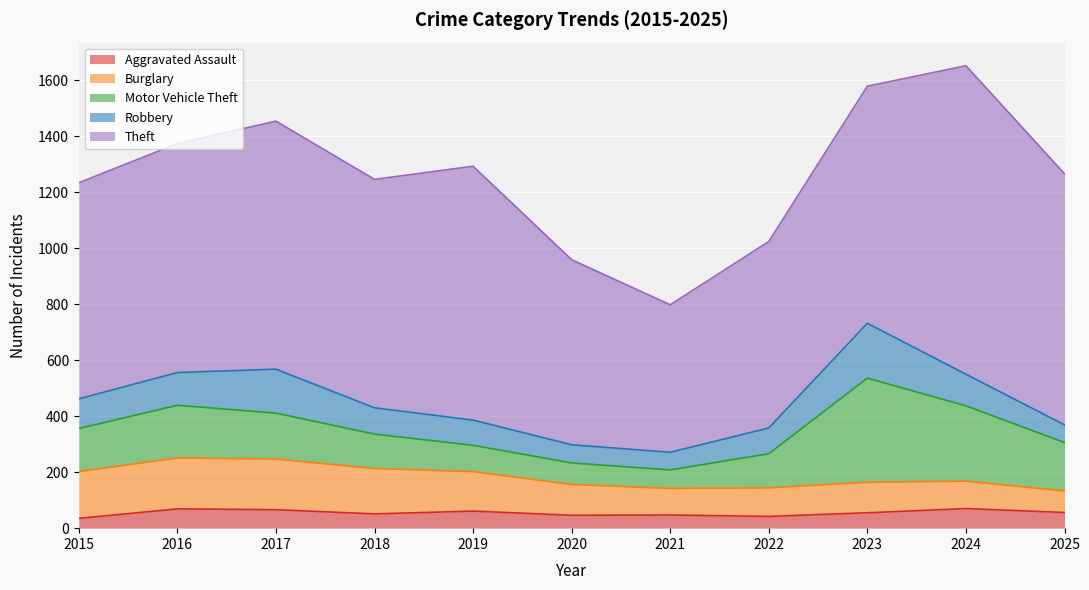

Where does the Aggravated Assault series first go above 55?

2016